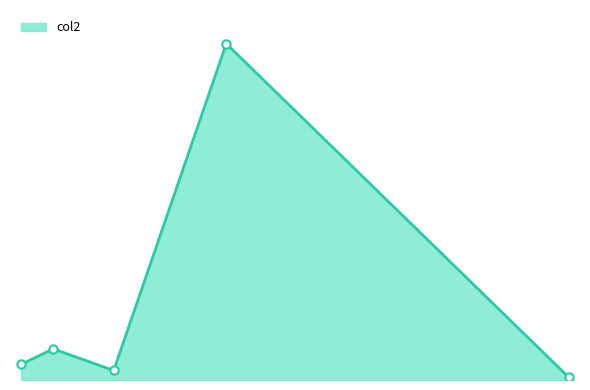

Does the chart have visible grid lines?

No